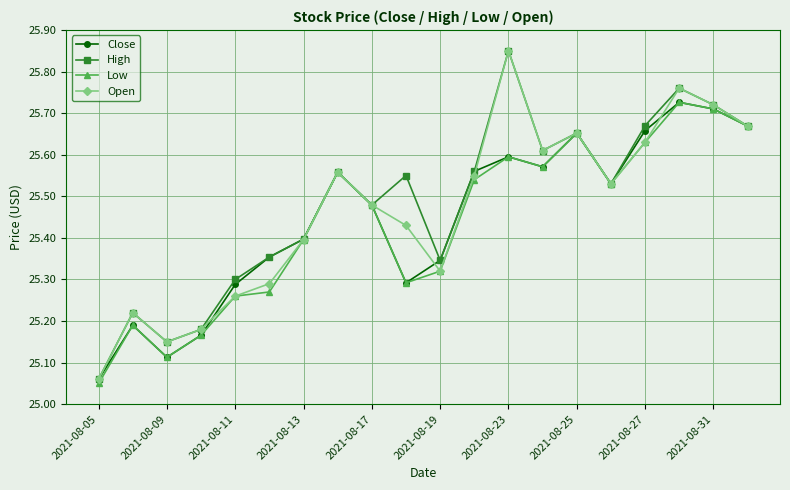

At how many categories does at least one series exceed 25?

20